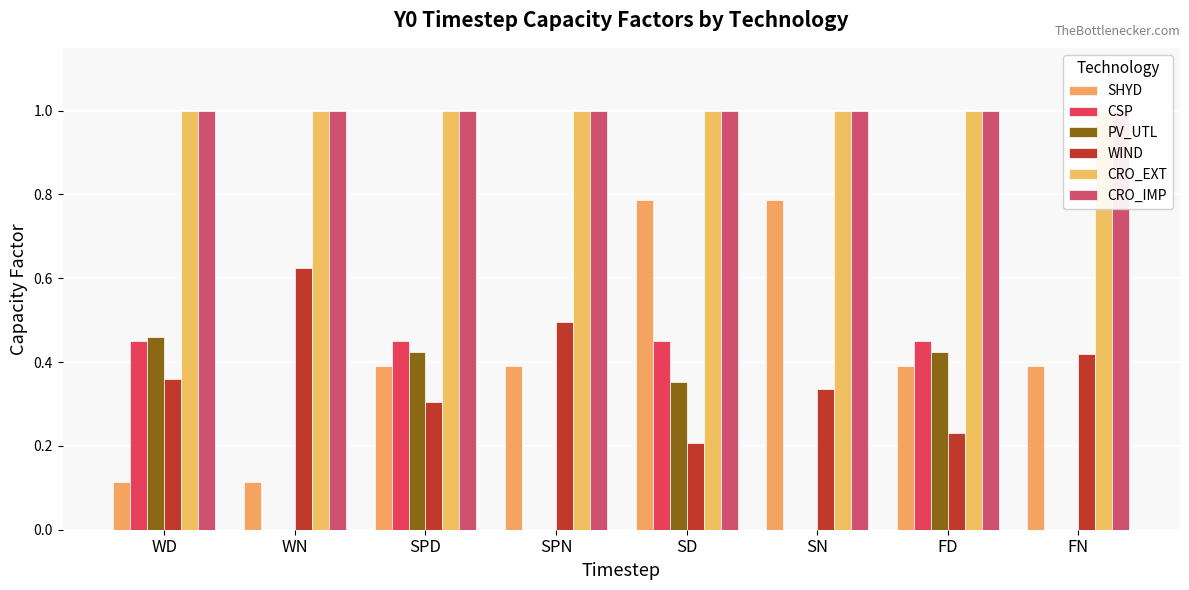

True or false: CRO_EXT has a value of 1.0 at WD.

True